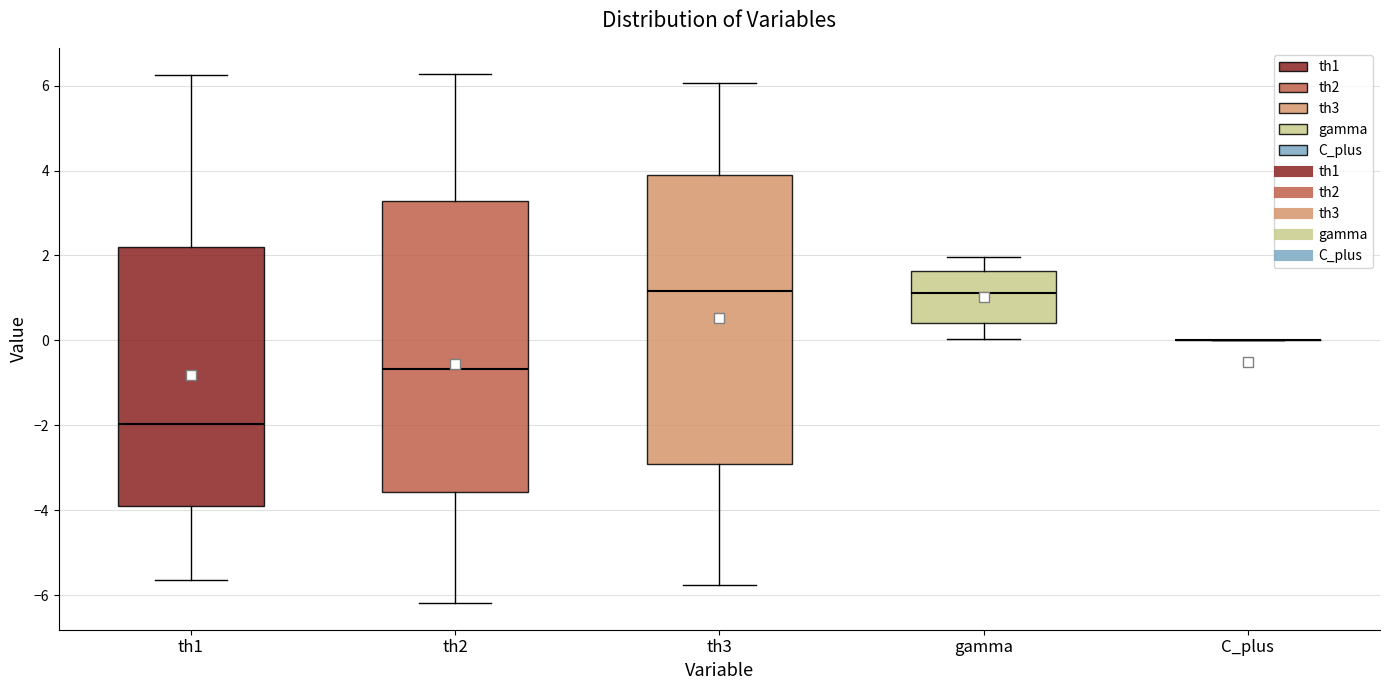

Reading left to right, read every box against the y-axis: the position of its median line, the range the box covers, and the ends of its whiskers. The values are not printed on the chart, so give them approximately, as read against the axis.

th1: median -2.0, box -4.0 to 2.2, whiskers -5.6 to 6.2
th2: median -0.6, box -3.6 to 3.2, whiskers -6.2 to 6.2
th3: median 1.2, box -3.0 to 3.8, whiskers -5.8 to 6.0
gamma: median 1.2, box 0.4 to 1.6, whiskers 0.0 to 2.0
C_plus: box collapsed to a line at 0.0, whiskers 0.0 to 0.0